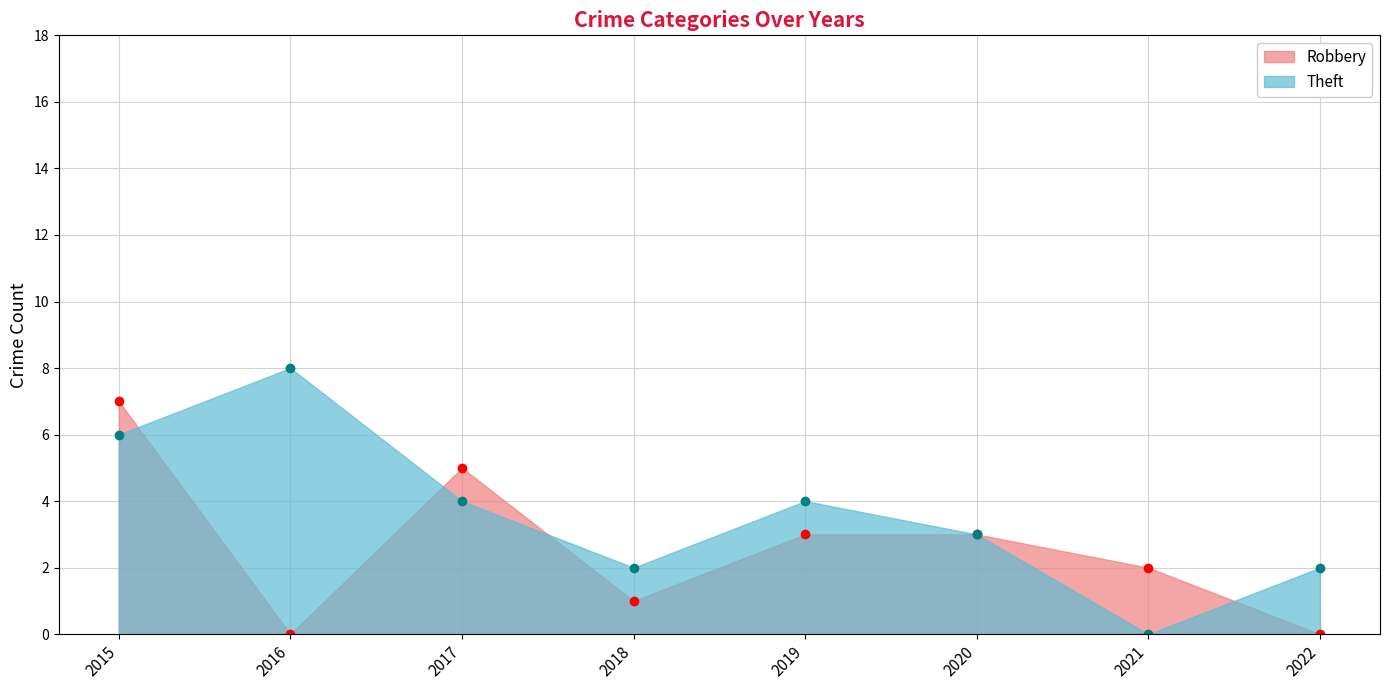

At which category does Theft reach its first local peak?

2016